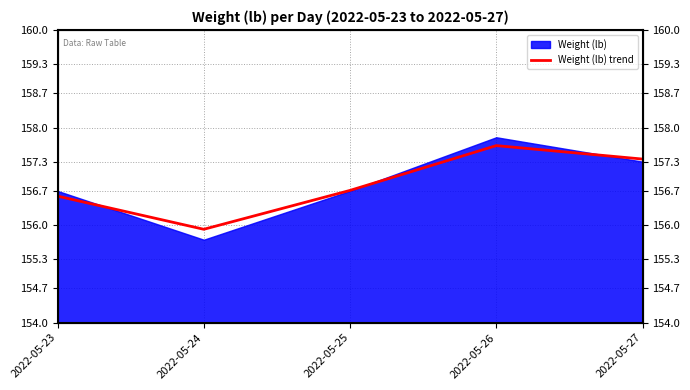

True or false: there are more than 2 points higher than both neighbors.

False